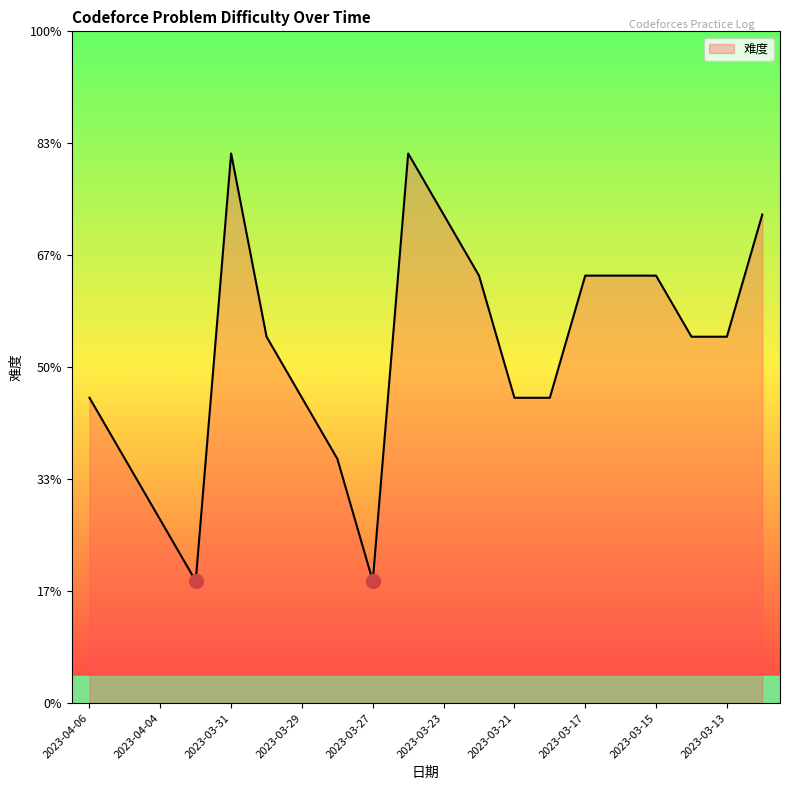

At which label does the data first exceed 1800?

2023-03-31